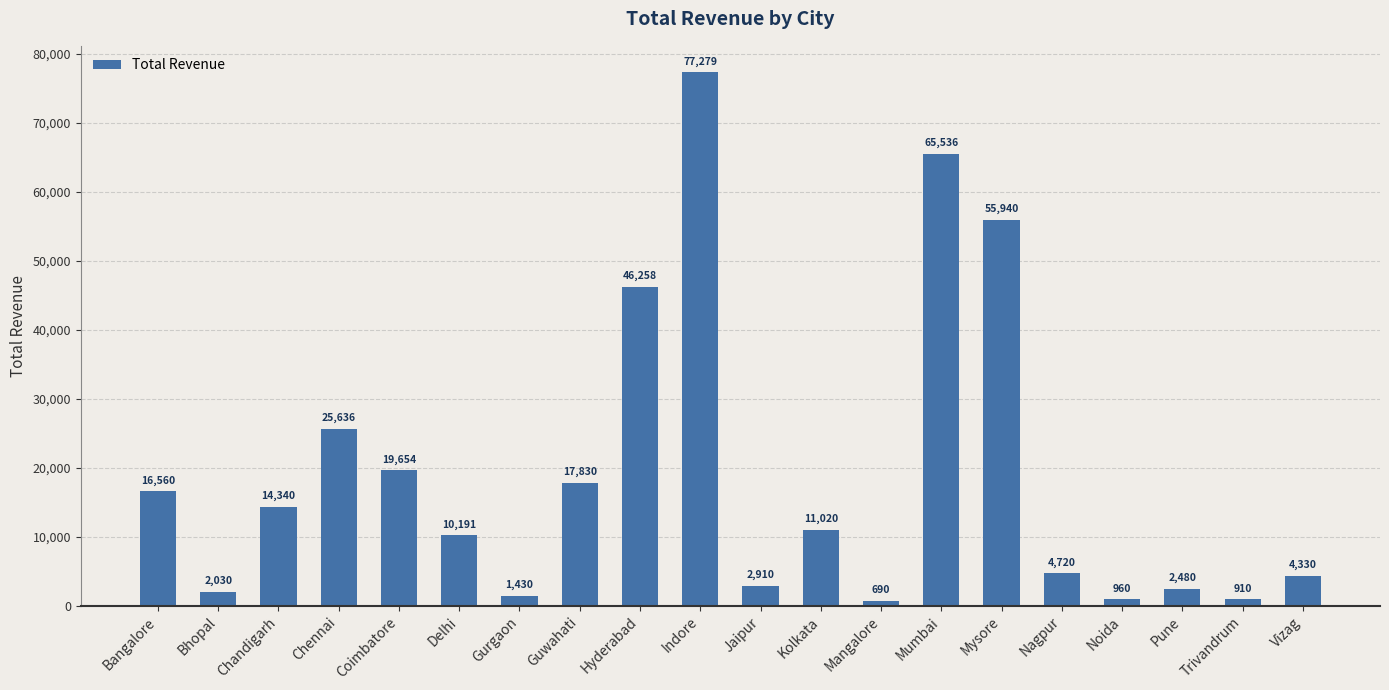

Rank the categories by value from lowest to highest.

Mangalore, Trivandrum, Noida, Gurgaon, Bhopal, Pune, Jaipur, Vizag, Nagpur, Delhi, Kolkata, Chandigarh, Bangalore, Guwahati, Coimbatore, Chennai, Hyderabad, Mysore, Mumbai, Indore